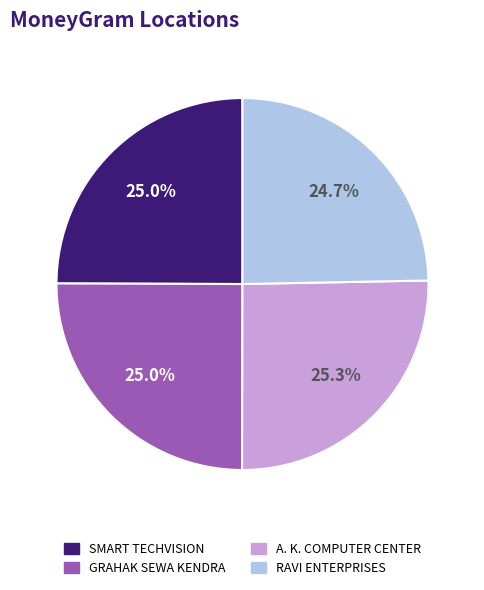

Is there a majority slice in this chart?

No